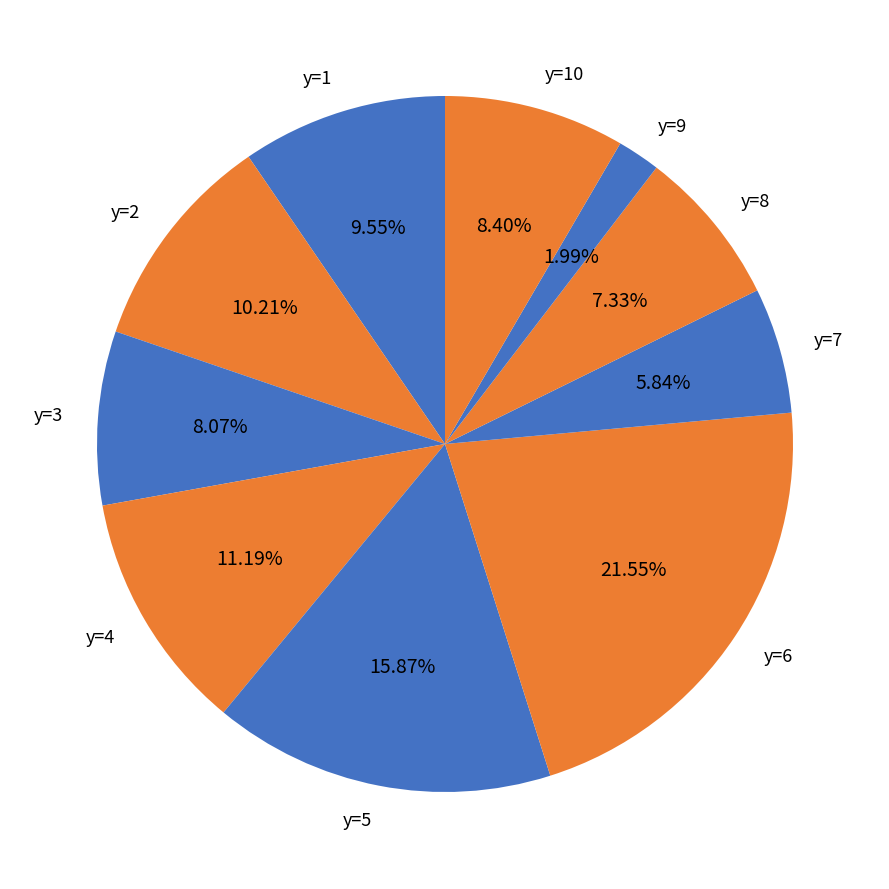

Which has a higher value, y=8 or y=4?

y=4